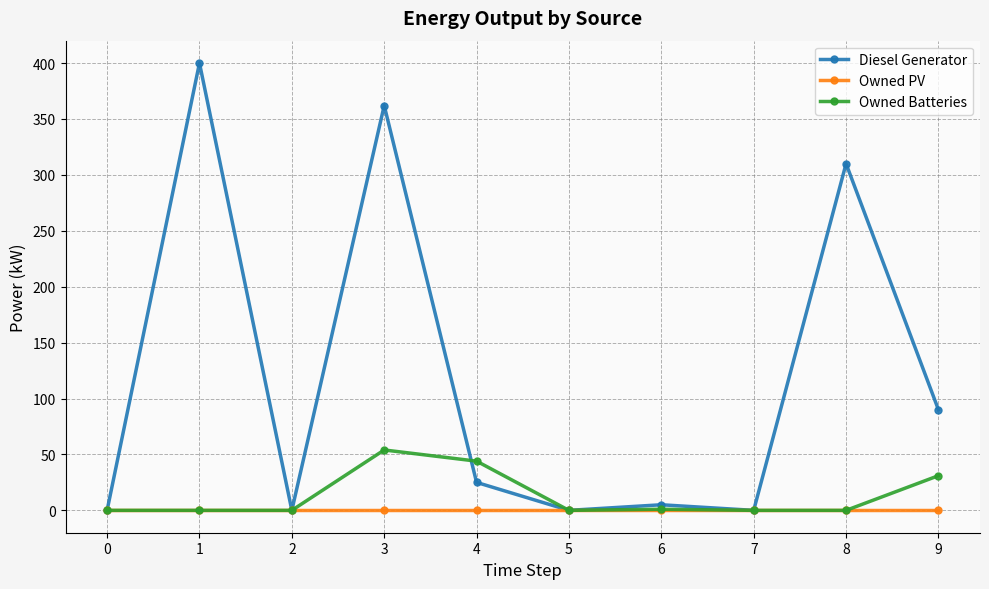

Which series changed the most between 4 and 8?

Diesel Generator